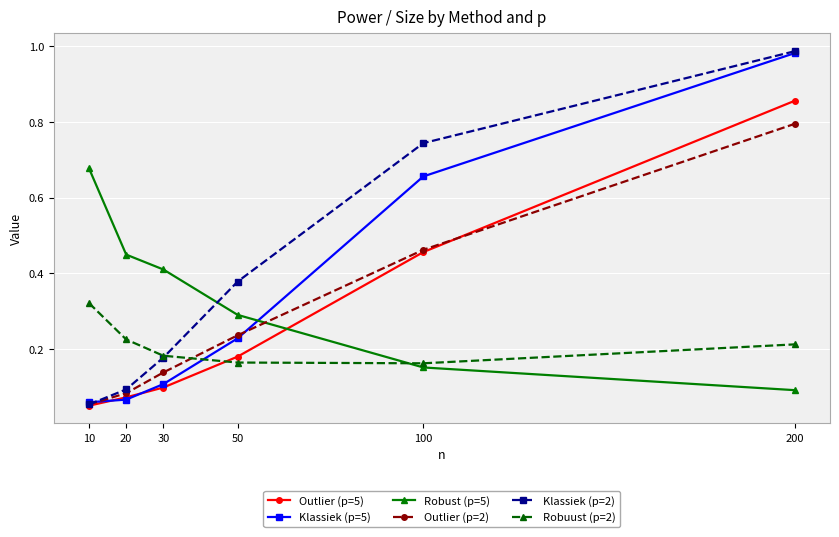

Rank the categories by Klassiek (p=2) value from highest to lowest.

200, 100, 50, 30, 20, 10